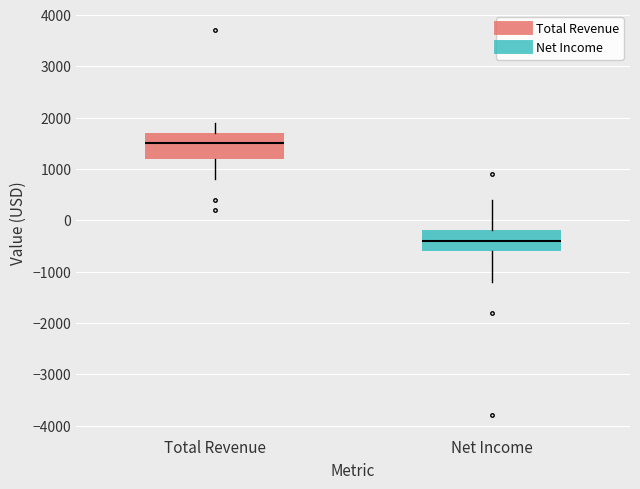

Where is the lower edge of the box for Total Revenue on the y-axis? The values are not printed on the chart, so give them approximately, as read against the axis.

1200